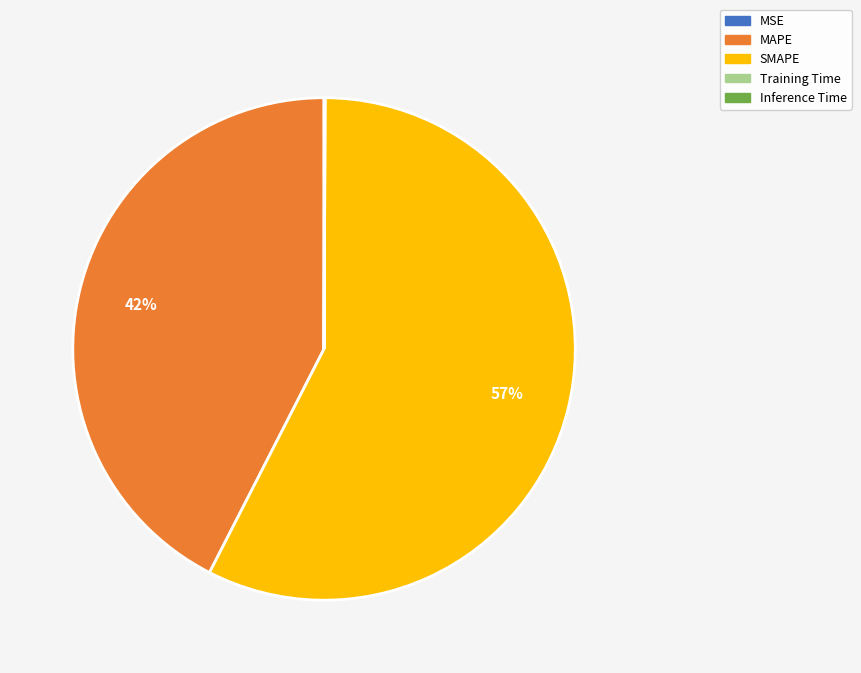

What is the largest slice in the pie chart?

SMAPE